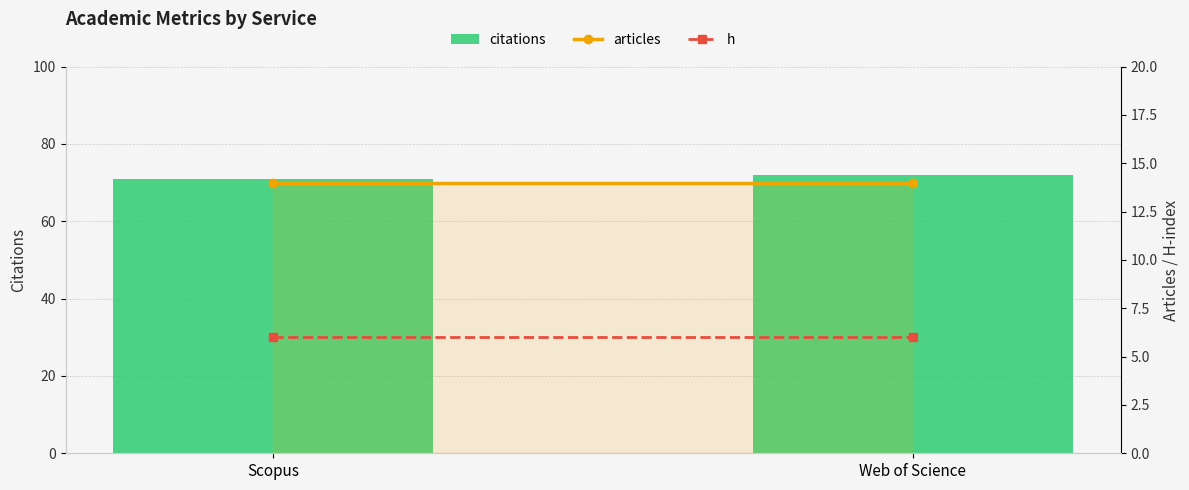

What is the minimum value shown in the chart?

6